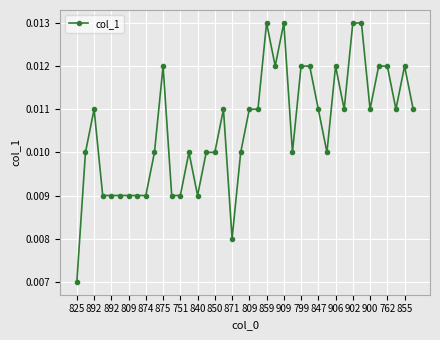

True or false: the data has more than 1 interior local peaks.

True